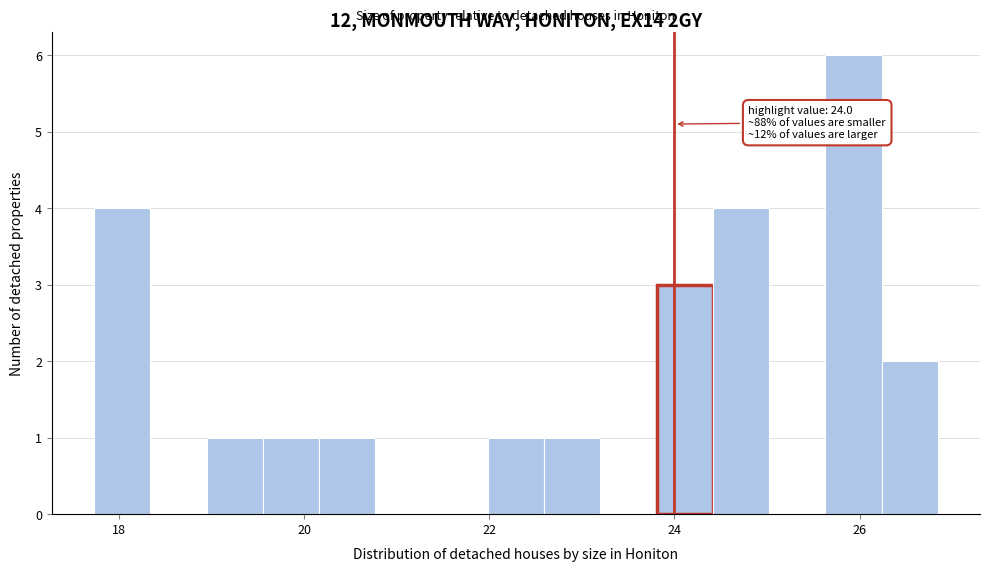

Read against the x-axis, roughly where is the centre of the tallest bar?

26.0